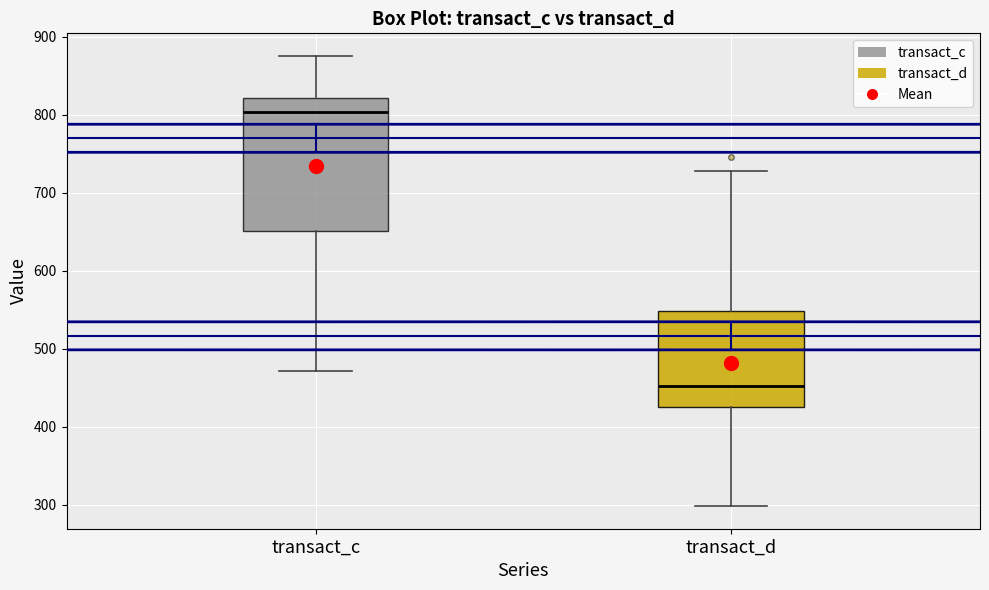

Reading left to right, transcribe this box plot: for each box, give where its median line is, the range the box spans, and where its two whiskers end, as read against the y-axis. The values are not printed on the chart, so give them approximately, as read against the axis.

transact_c: median 800, box 650 to 820, whiskers 470 to 880
transact_d: median 450, box 430 to 550, whiskers 300 to 730